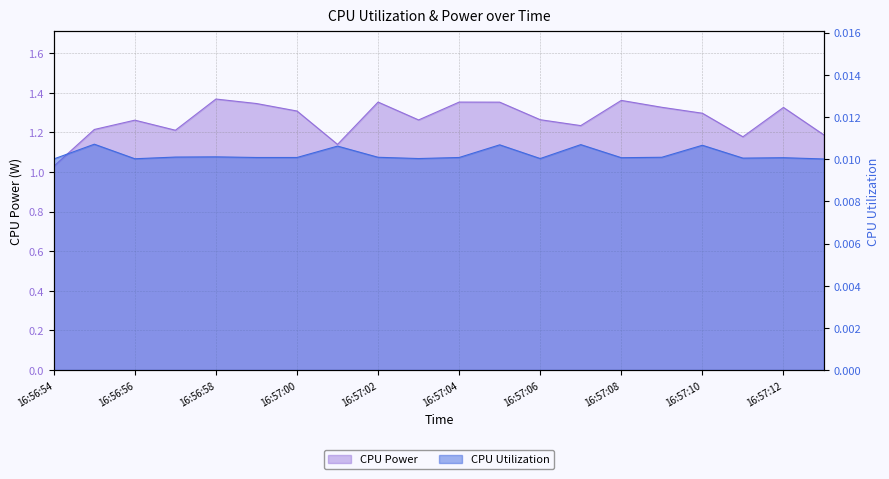

At which category is the sum across all series the highest?

16:56:58